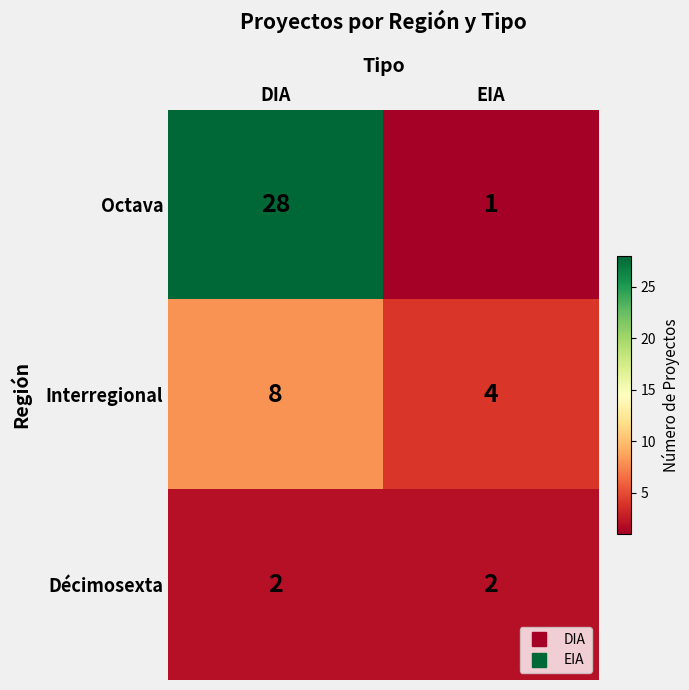

Is it true that Décimosexta equals 2 at EIA?

True